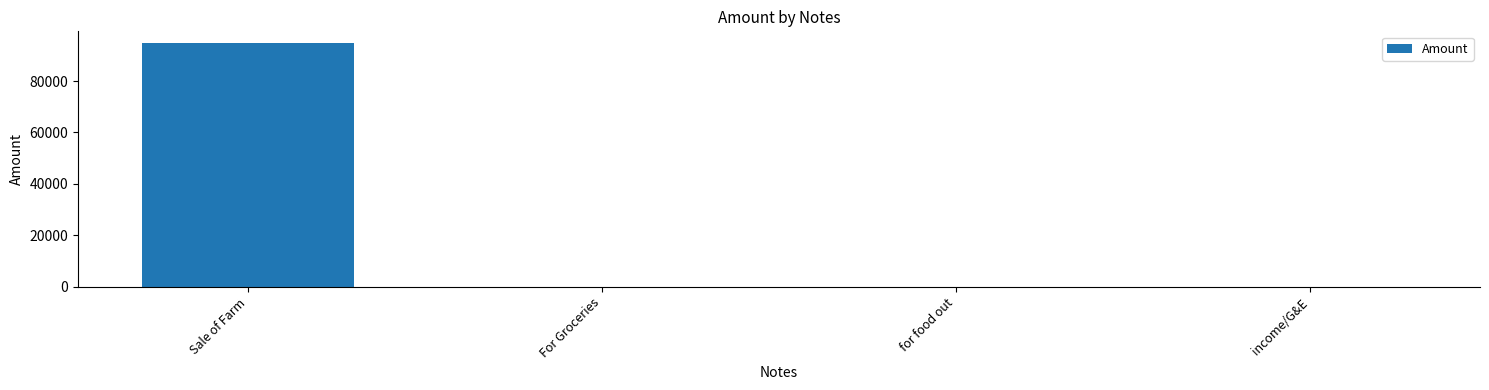

What is the sum of all values?

94647.9